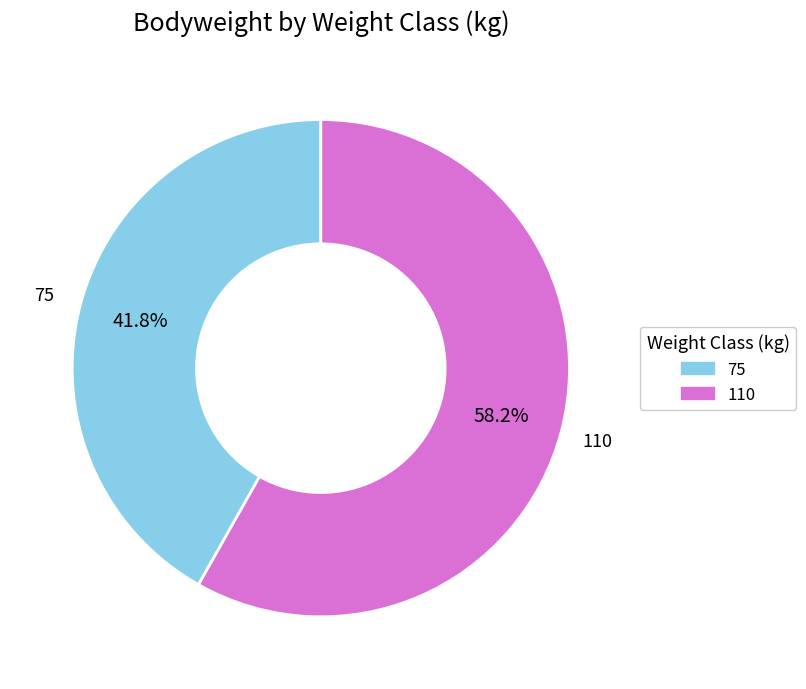

To the nearest percent, what portion does 75 represent?

42%